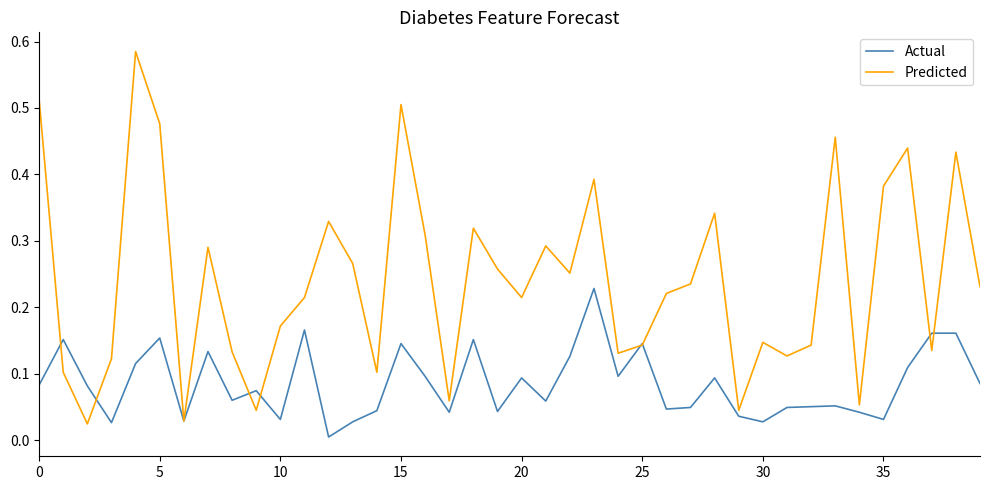

Which series has the largest range (max minus min)?

Predicted